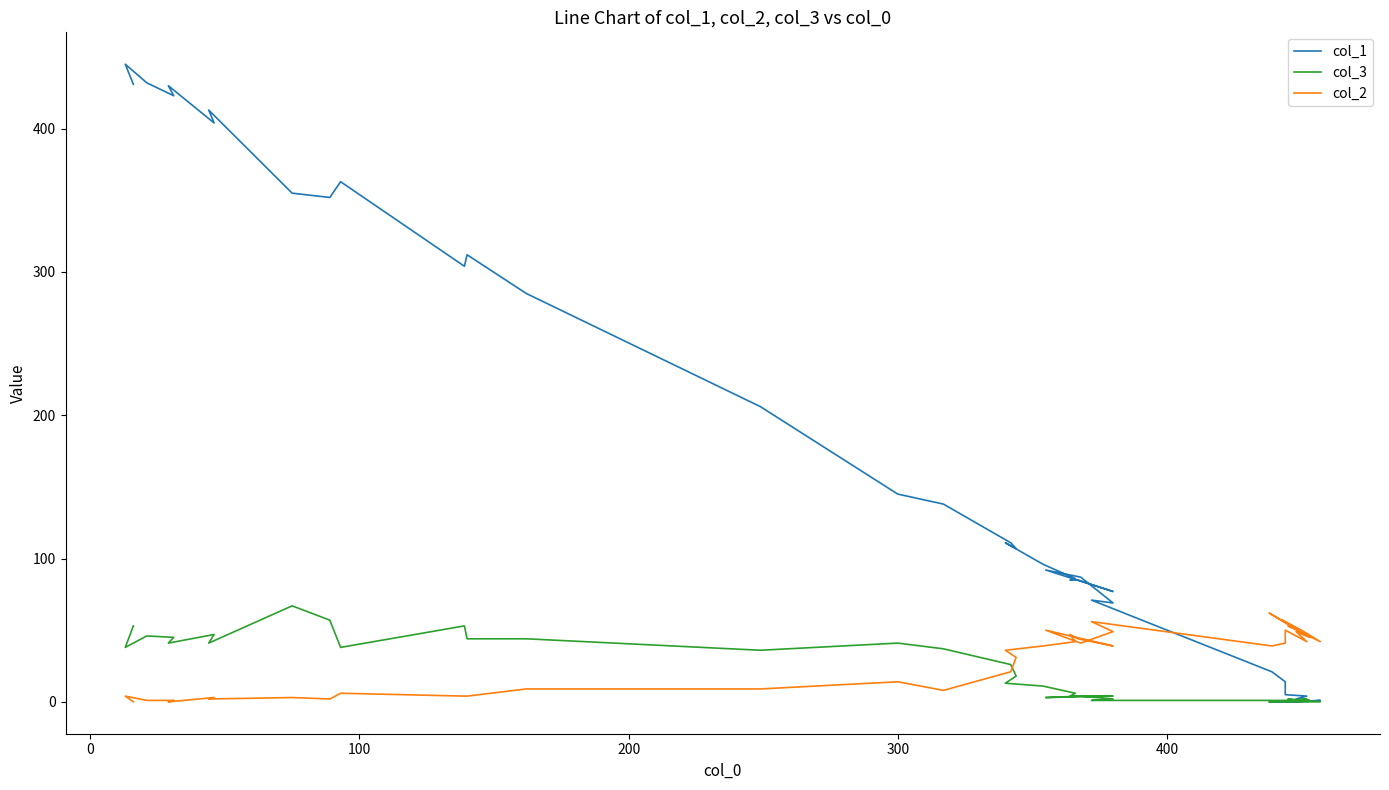

Which series has the largest total across all categories?

col_1